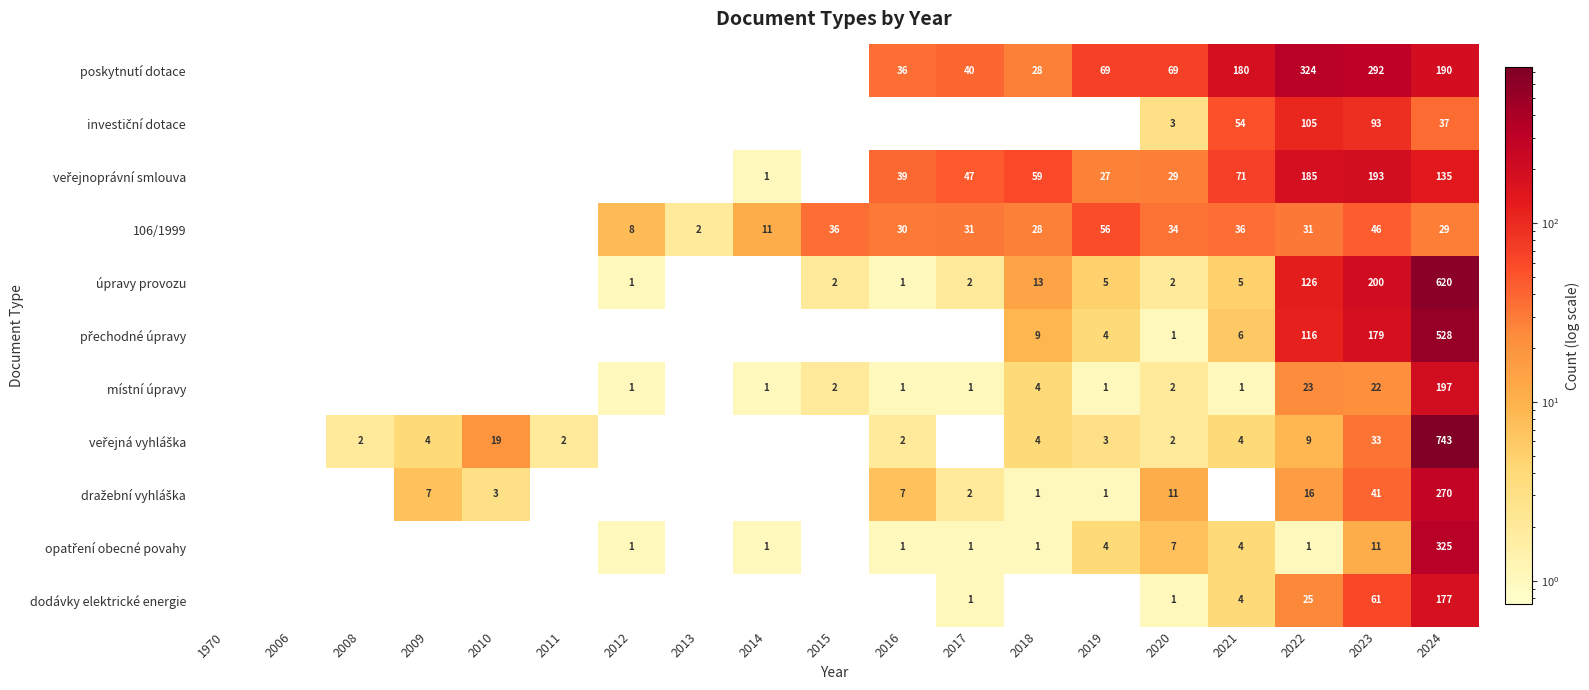

Count the number of data series in this chart.

11